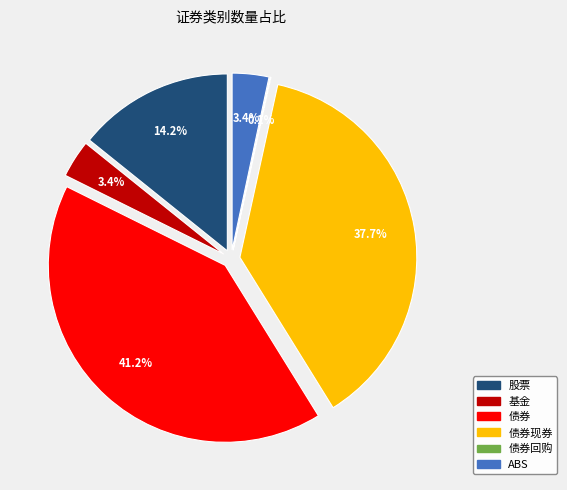

To the nearest percent, what is the combined percentage of 债券回购 and ABS?

3%